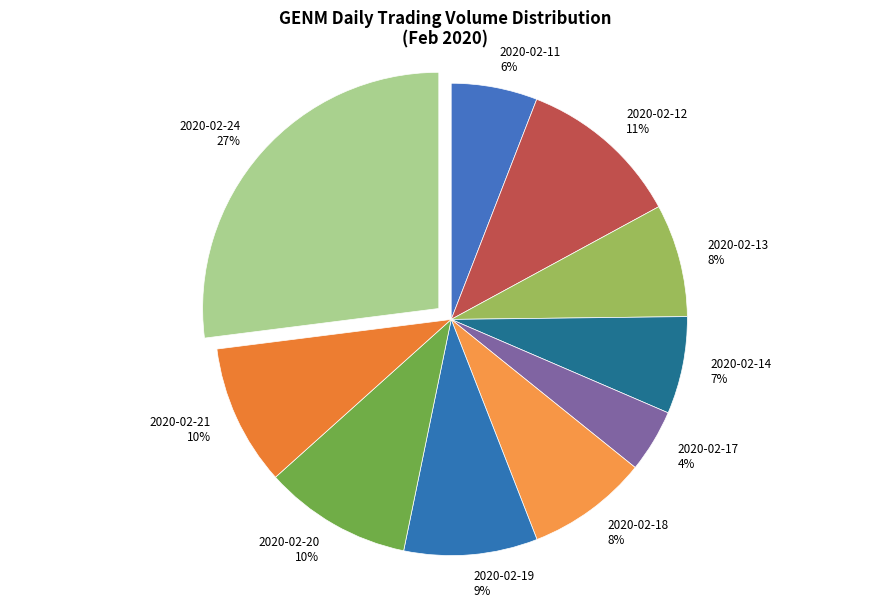

Is there any slice that represents more than half of the pie?

No